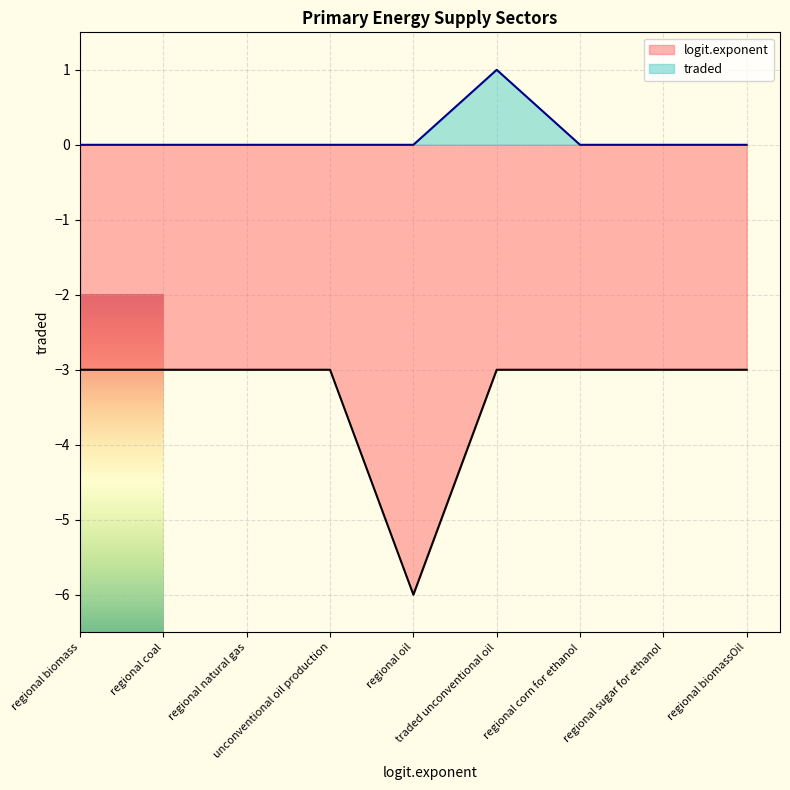

What position from the right is regional sugar for ethanol?

2